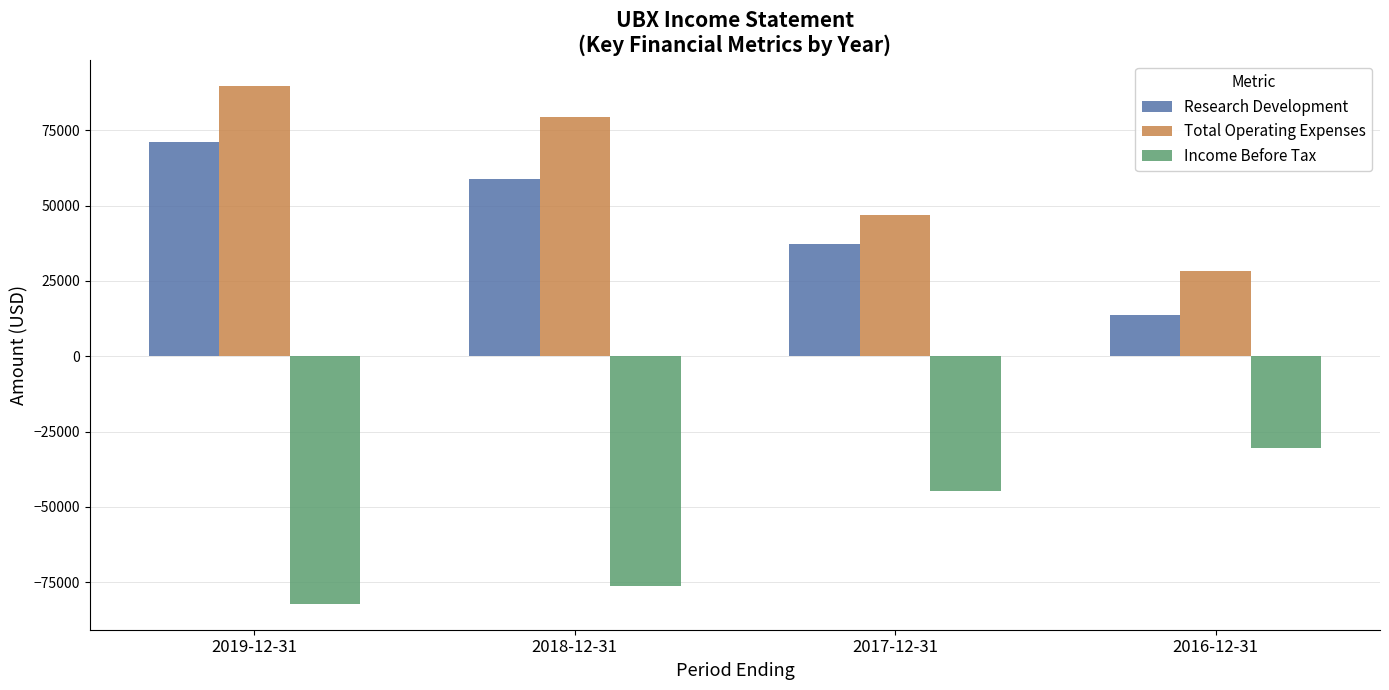

The Total Operating Expenses series shows 47660 at 2016-12-31. True or false?

False